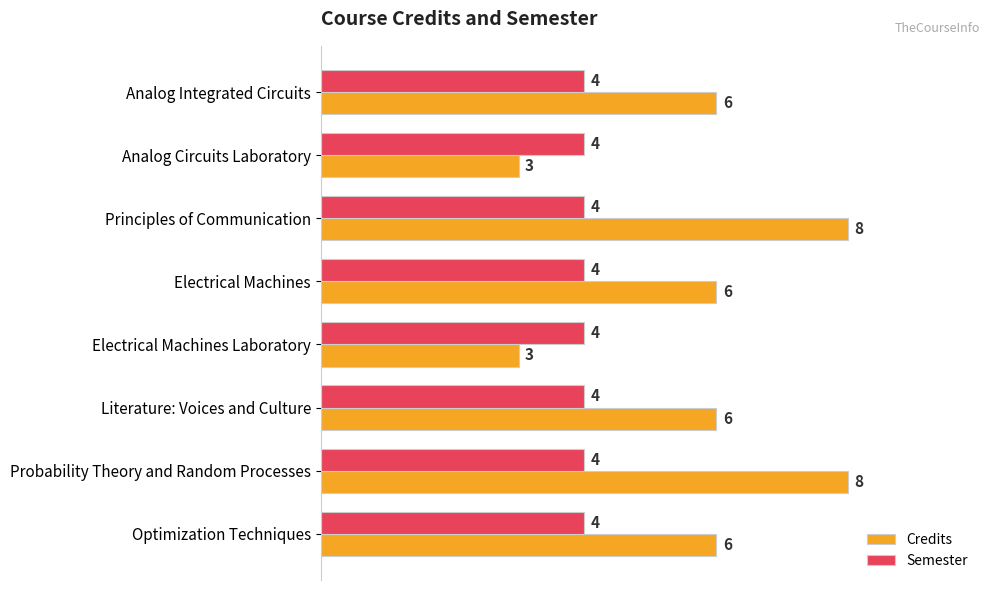

Which series has the widest spread of values?

Credits